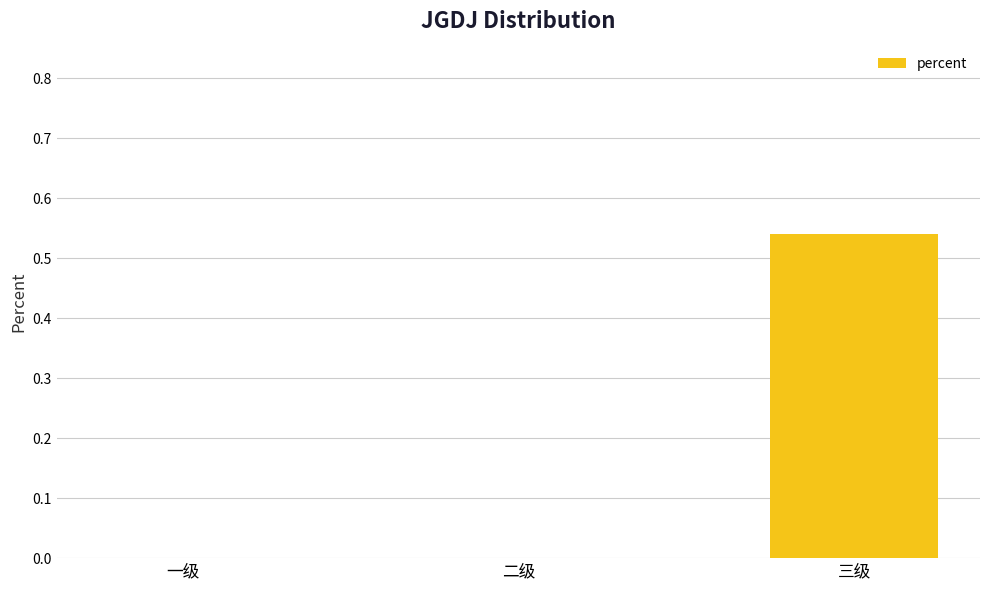

At which category does the chart reach its peak across all series?

三级